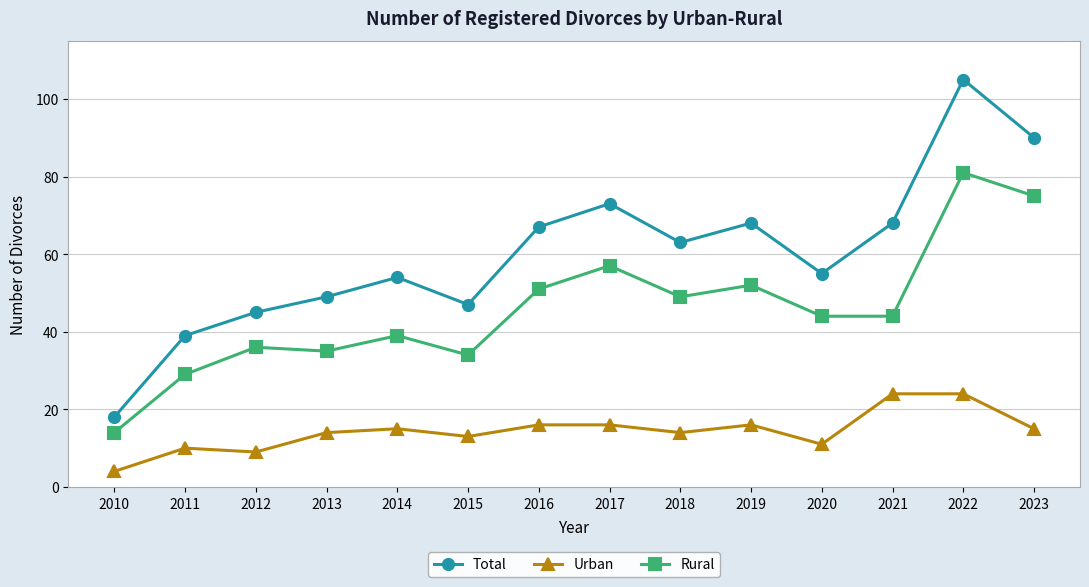

In Total, how many points are lower than both neighbors (excluding endpoints)?

3